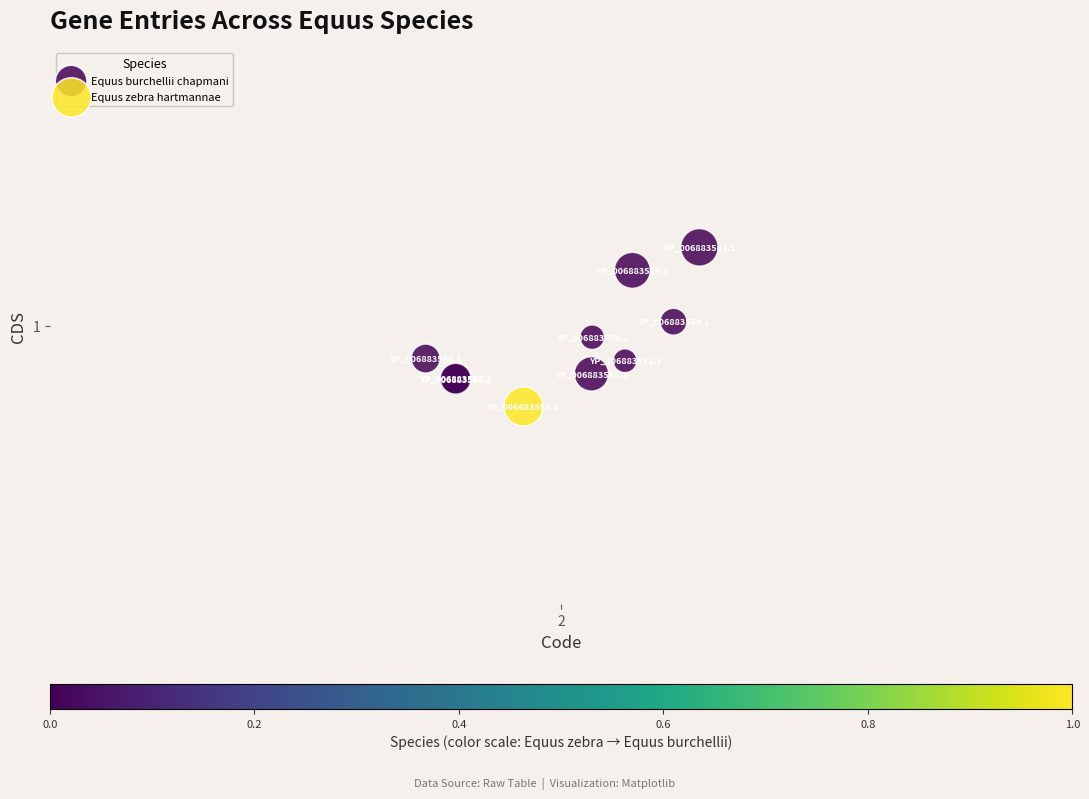

What are all the series names shown in the legend?

Equus burchellii chapmani, Equus zebra hartmannae